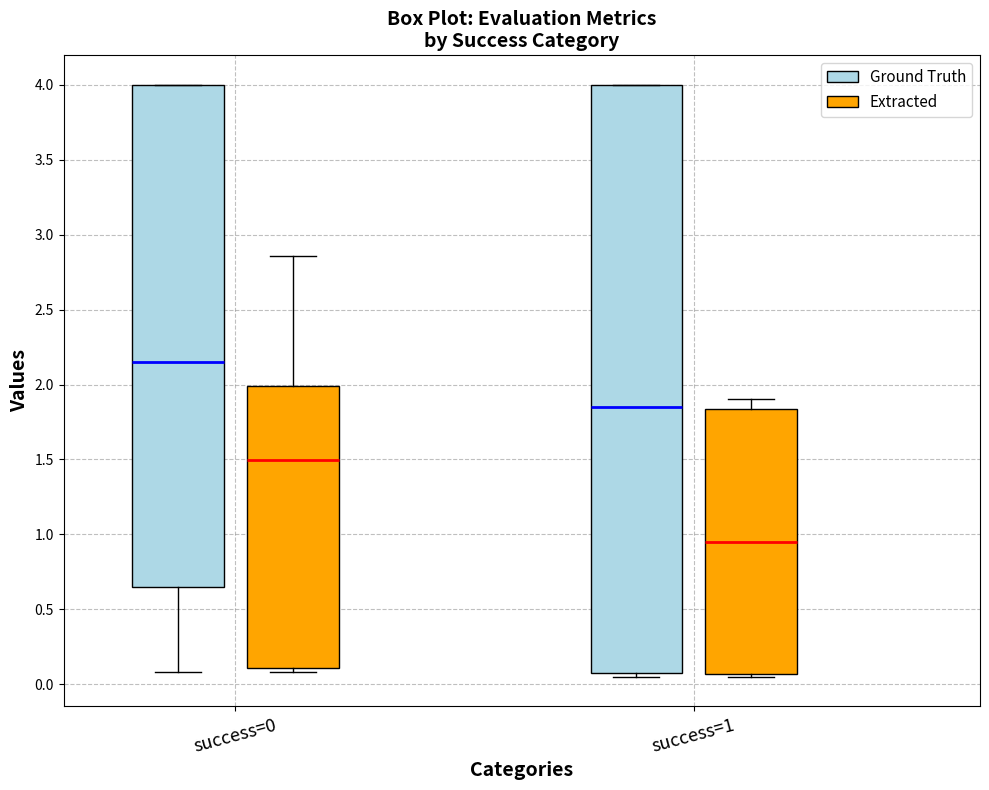

Reading left to right, transcribe this box plot: for each box, give where its median line is, the range the box spans, and where its two whiskers end, as read against the y-axis. The values are not printed on the chart, so give them approximately, as read against the axis.

success=0 (Ground Truth): median 2.15, box 0.65 to 4.00, whiskers 0.10 to 4.00
success=0 (Extracted): median 1.50, box 0.10 to 2.00, whiskers 0.10 (just below the box's lower edge) to 2.85
success=1 (Ground Truth): median 1.85, box 0.05 to 4.00, whiskers 0.05 (just below the box's lower edge) to 4.00
success=1 (Extracted): median 0.95, box 0.05 to 1.85, whiskers 0.05 (just below the box's lower edge) to 1.90